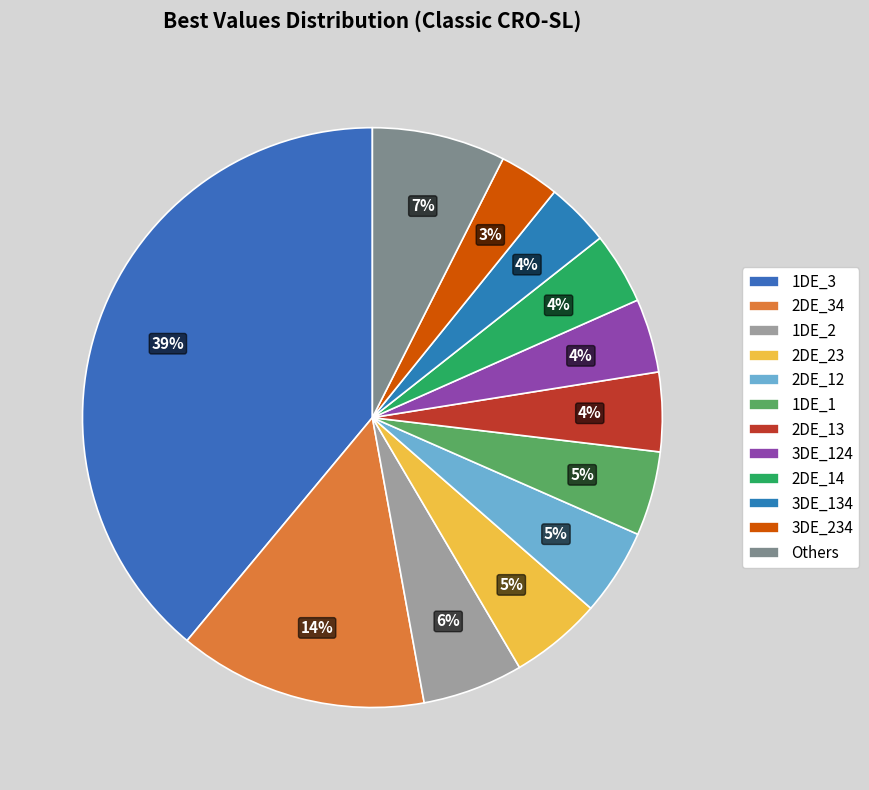

What percentage is the 3DE_134 slice, to the nearest percent?

4%